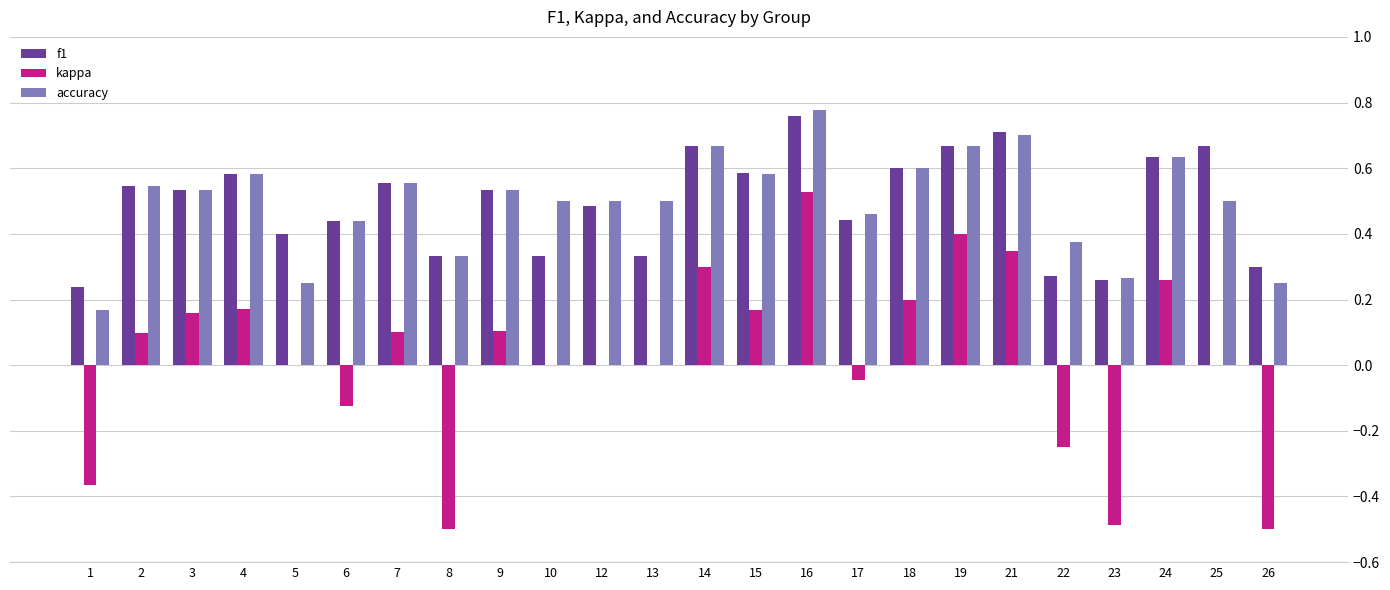

Which series changed the most between 6 and 19?

kappa